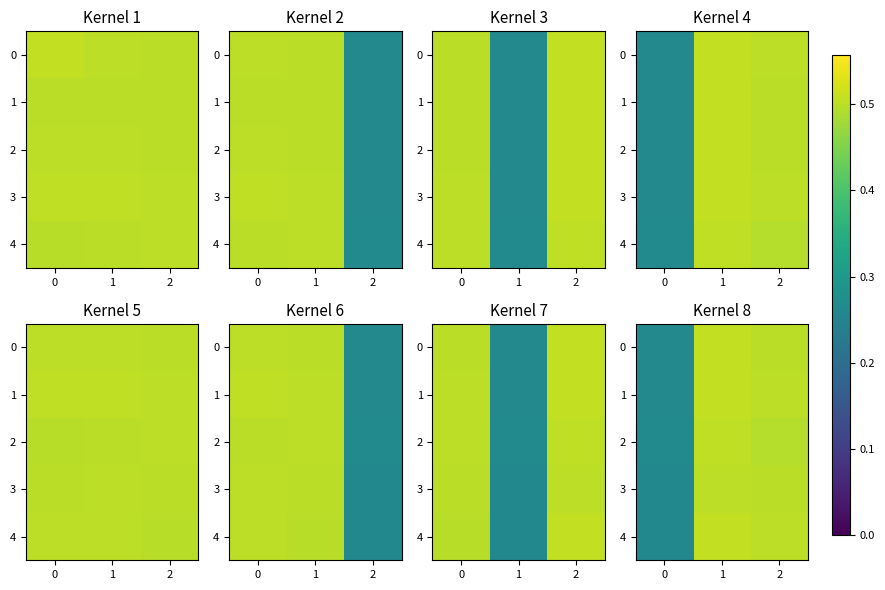

What is the sum of the 1 values at 2 and 1?

1.0